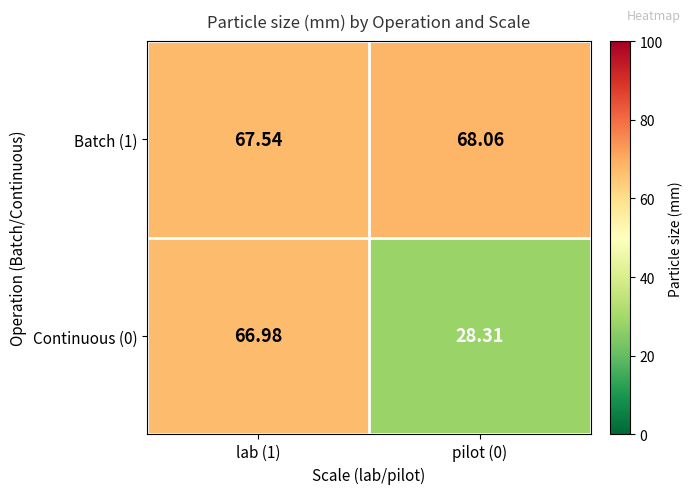

Is the value of Continuous (0) at lab (1) greater than the value of Batch (1) at lab (1)?

No